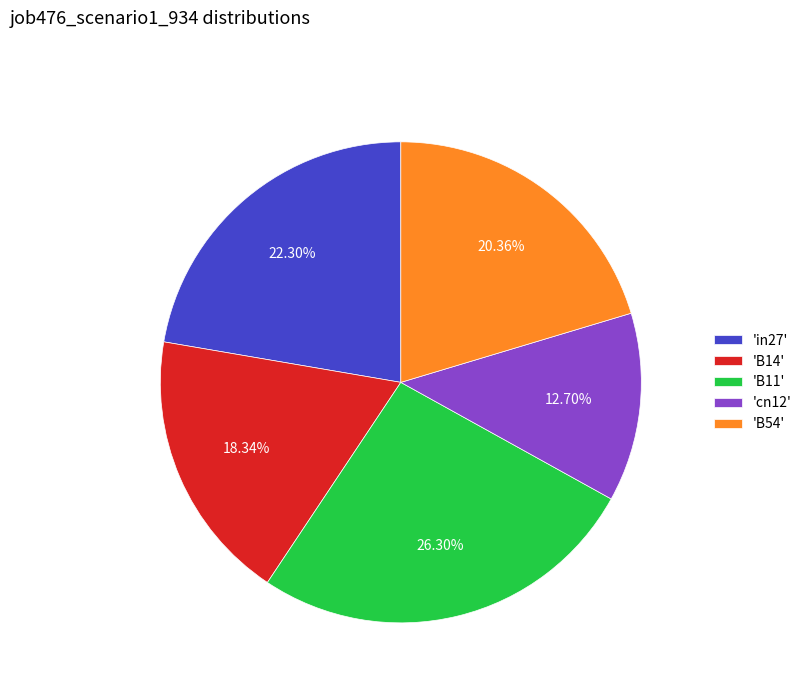

Rank the categories by value from lowest to highest.

'cn12', 'B14', 'B54', 'in27', 'B11'